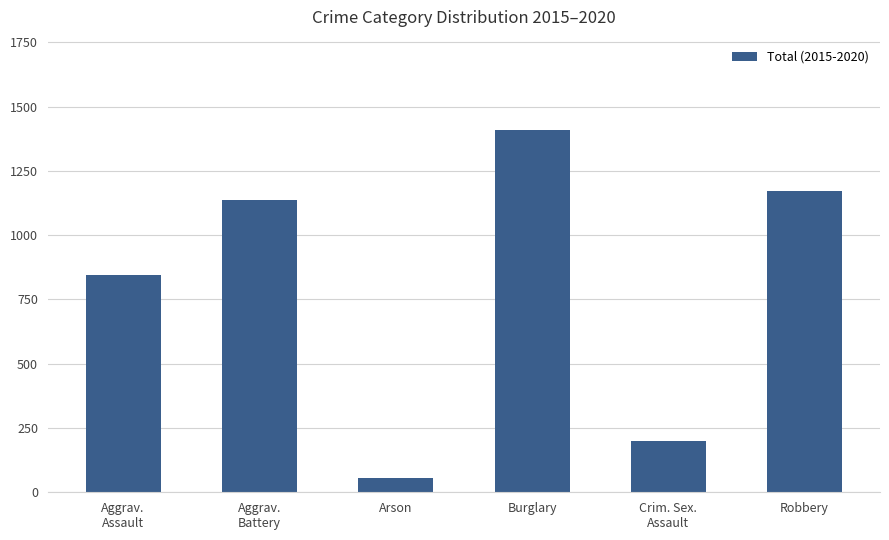

What is the value of the 3rd bar from the left?

54